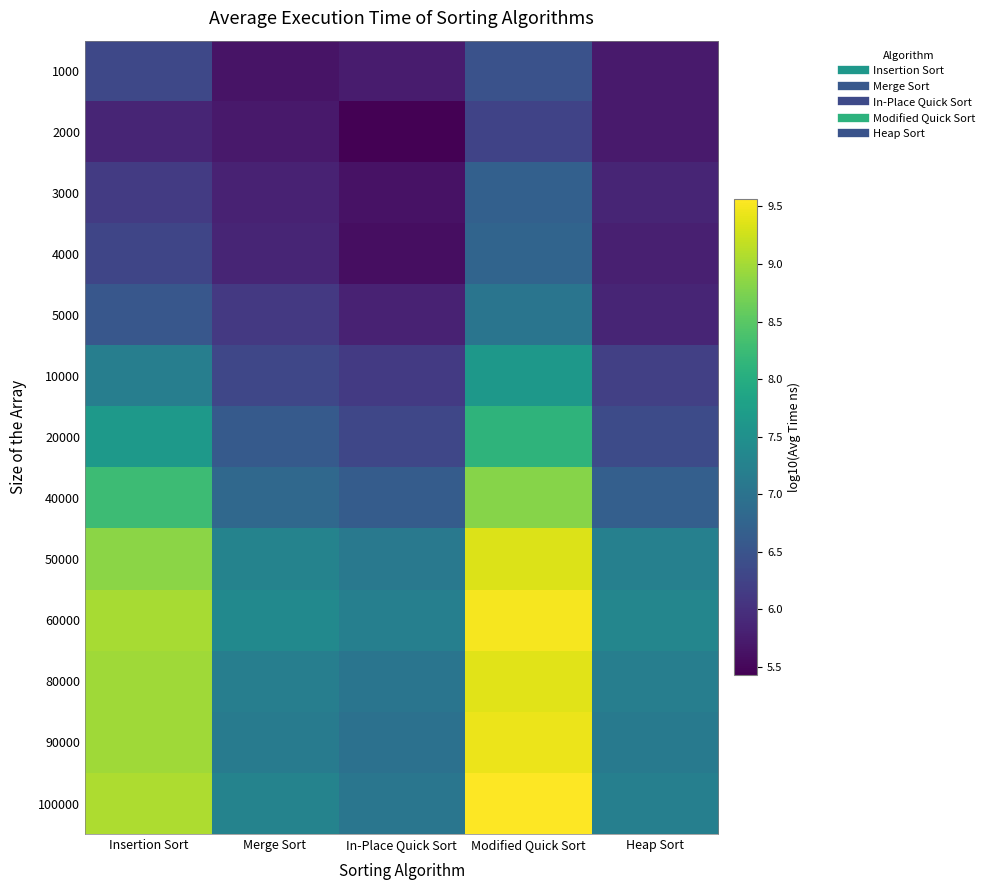

At Modified Quick Sort, list the series in order from largest to smallest.

100000, 60000, 90000, 80000, 50000, 40000, 20000, 10000, 5000, 4000, 3000, 1000, 2000